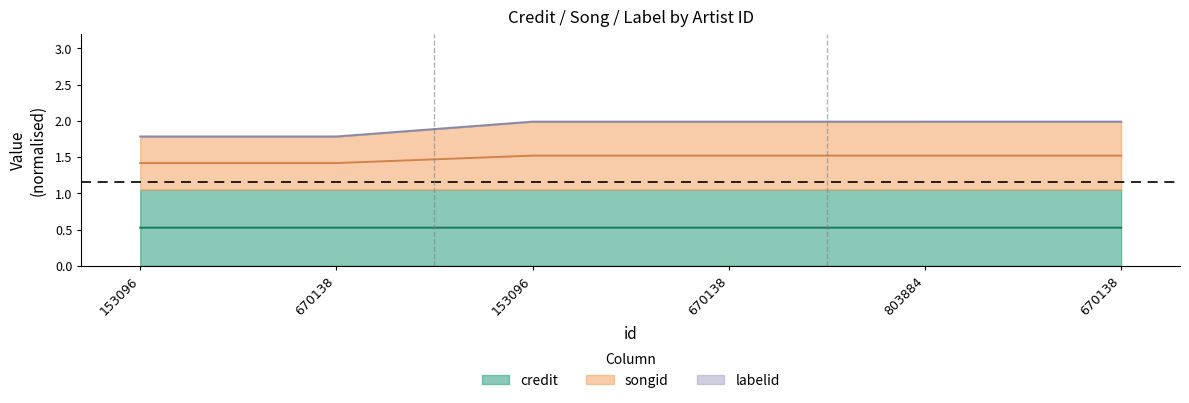

Which series has the widest spread of values?

songid